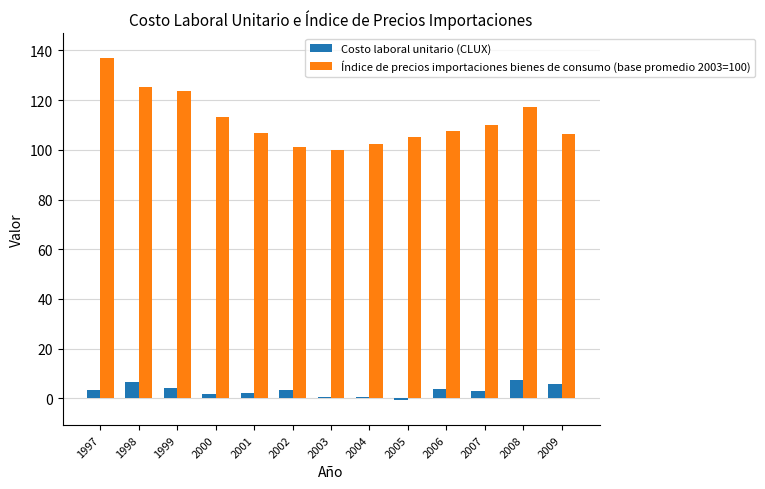

How many categories are shown in the chart?

13